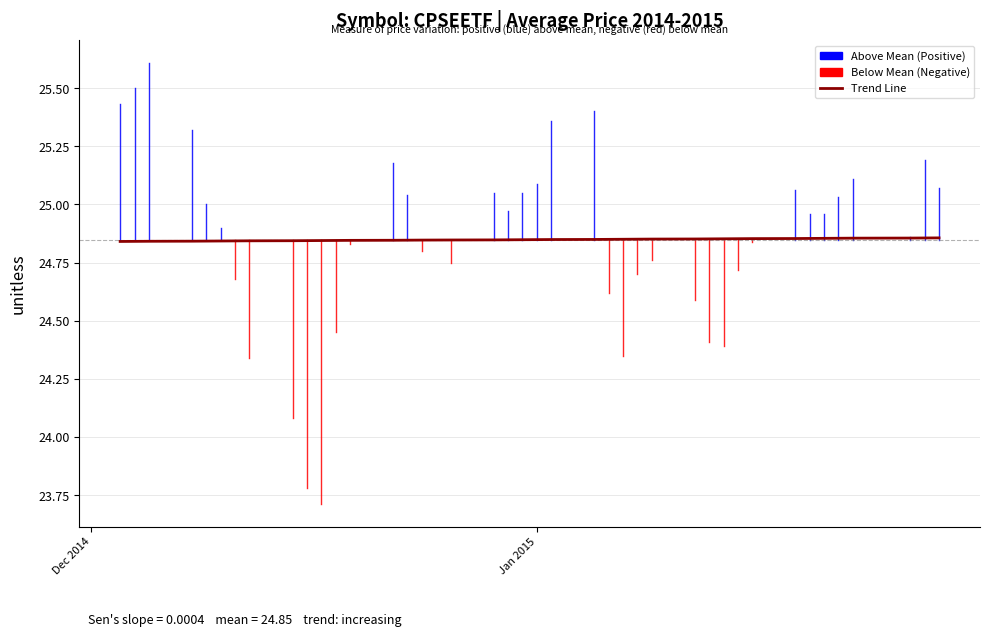

What is the average value?

24.8